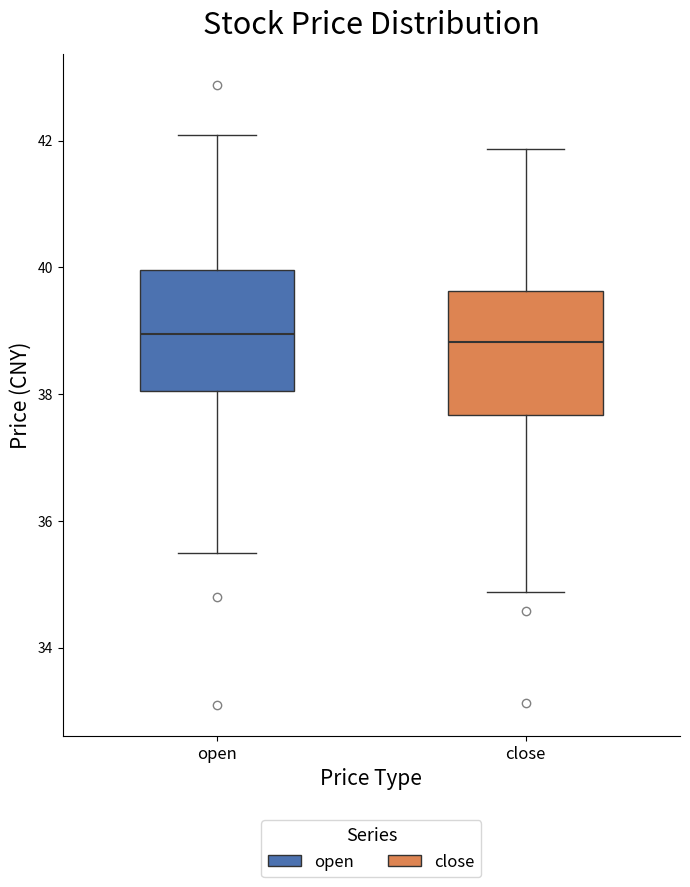

Reading left to right, transcribe this box plot: for each box, give where its median line is, the range the box spans, and where its two whiskers end, as read against the y-axis. The values are not printed on the chart, so give them approximately, as read against the axis.

open: median 39.0, box 38.0 to 40.0, whiskers 35.4 to 42.0
close: median 38.8, box 37.6 to 39.6, whiskers 34.8 to 41.8